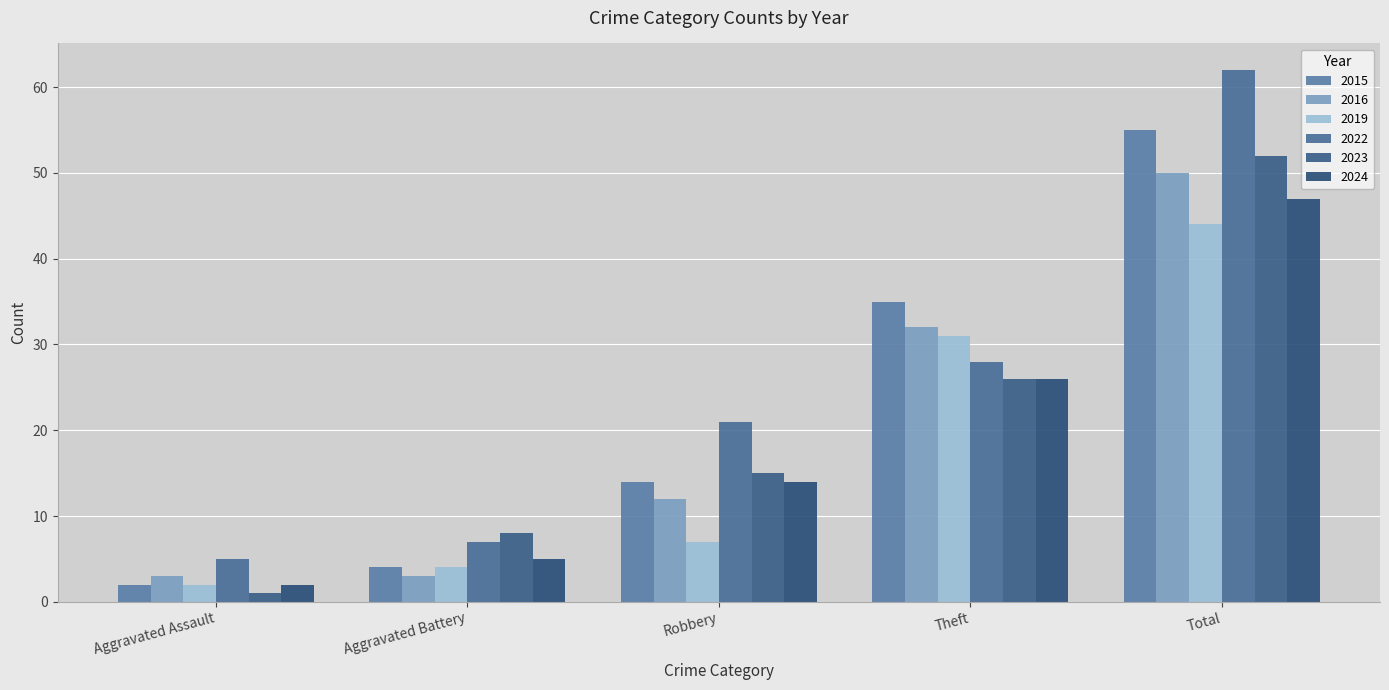

What is the difference between the 2024 values at Aggravated Battery and Robbery?

9